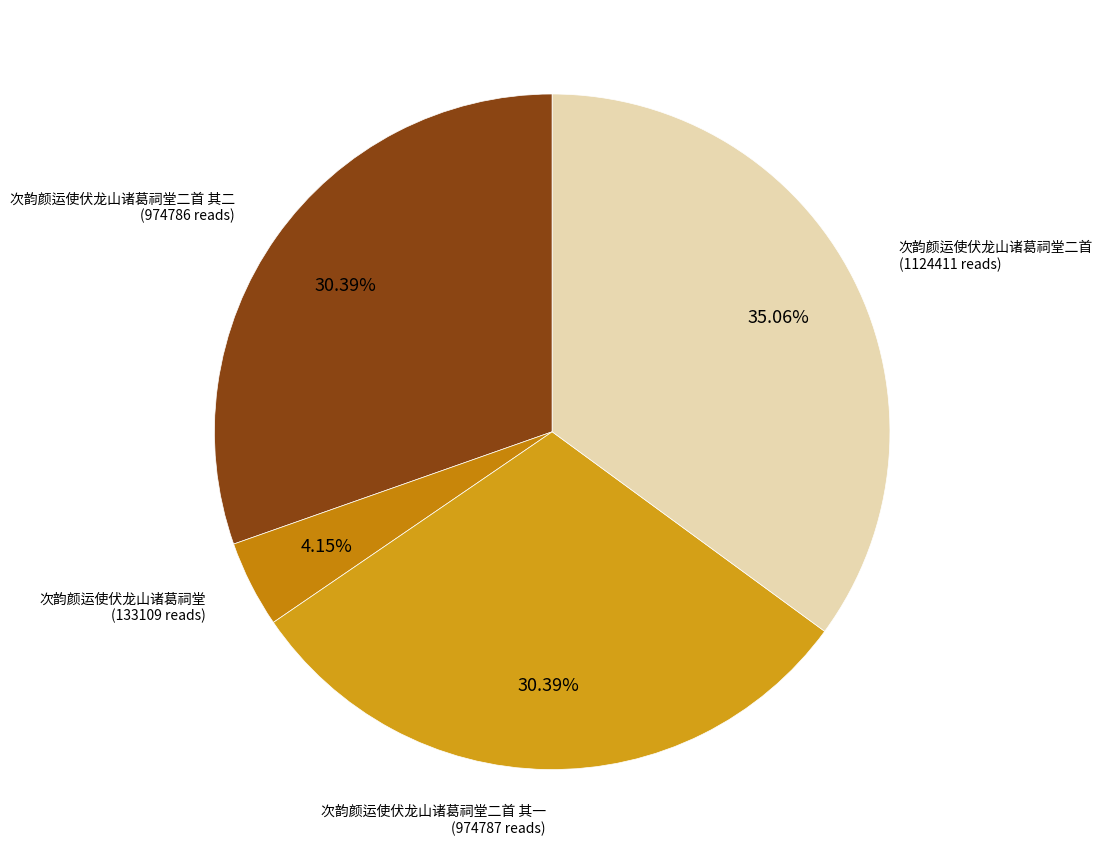

How many slices are in this pie chart?

4